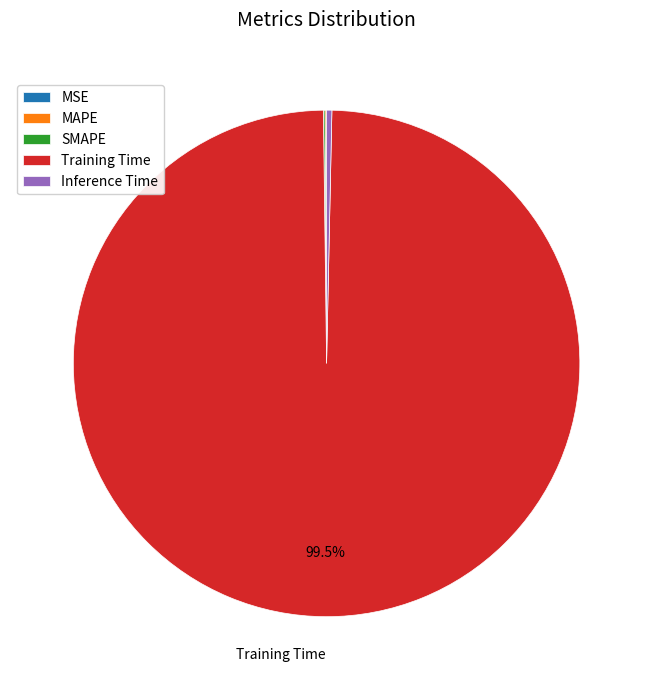

Combined, do Training Time and Inference Time account for over 50%?

Yes